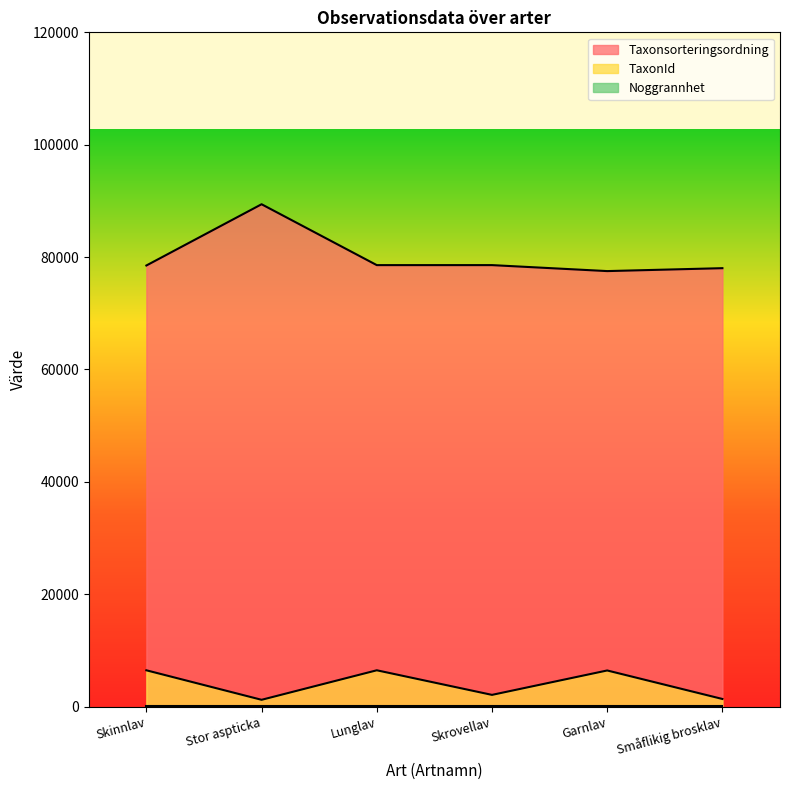

Rank the categories by TaxonId value from highest to lowest.

Lunglav, Skinnlav, Garnlav, Skrovellav, Småflikig brosklav, Stor aspticka